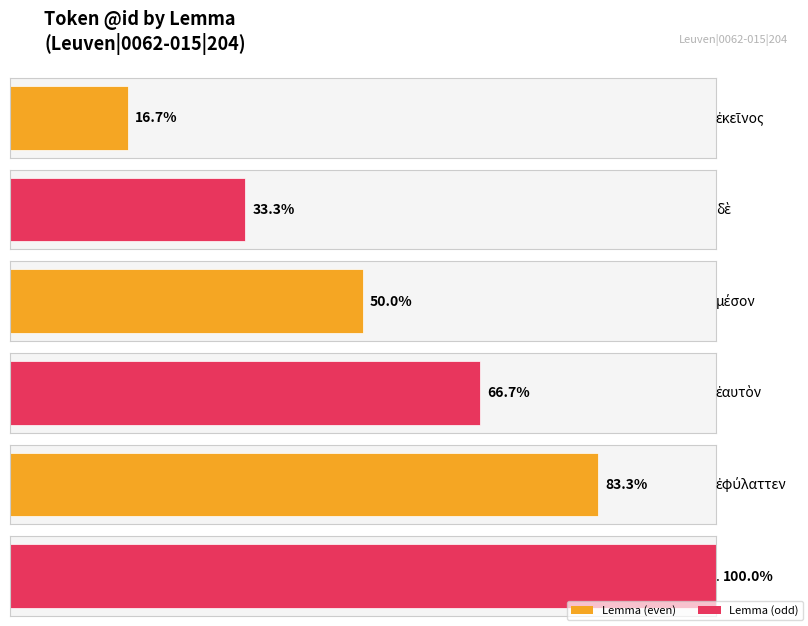

Which label corresponds to the largest value in the chart?

.